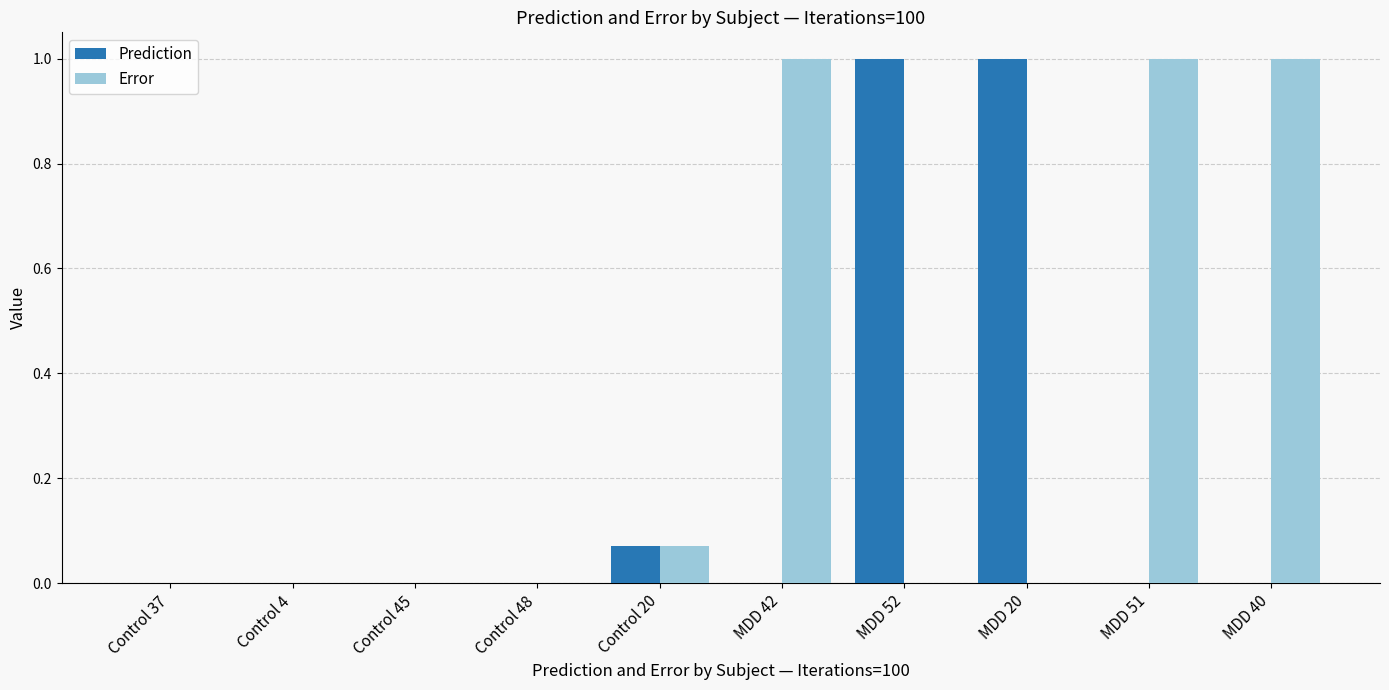

Is the value of Error at MDD 52 greater than the value of Prediction at MDD 52?

No